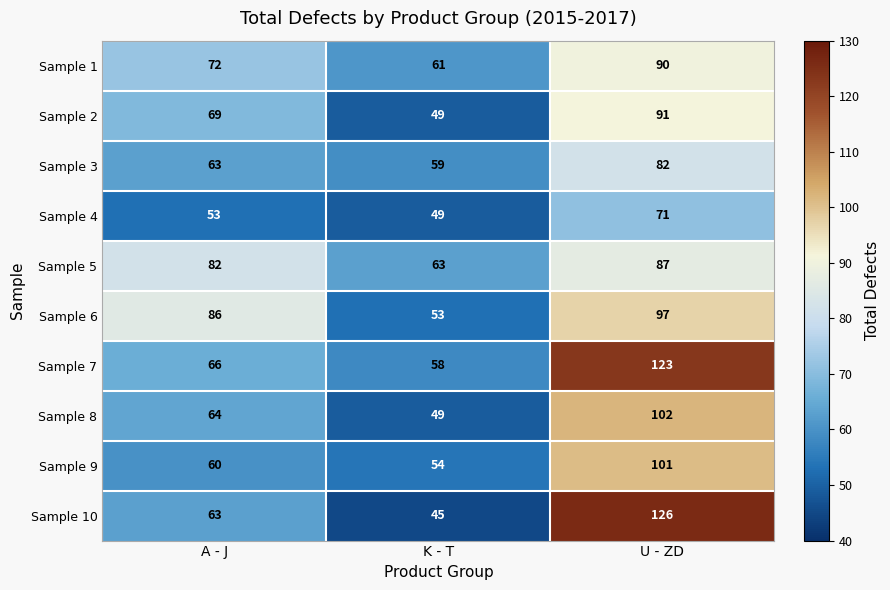

Between K - T and U - ZD, which series saw the biggest shift?

Sample 10